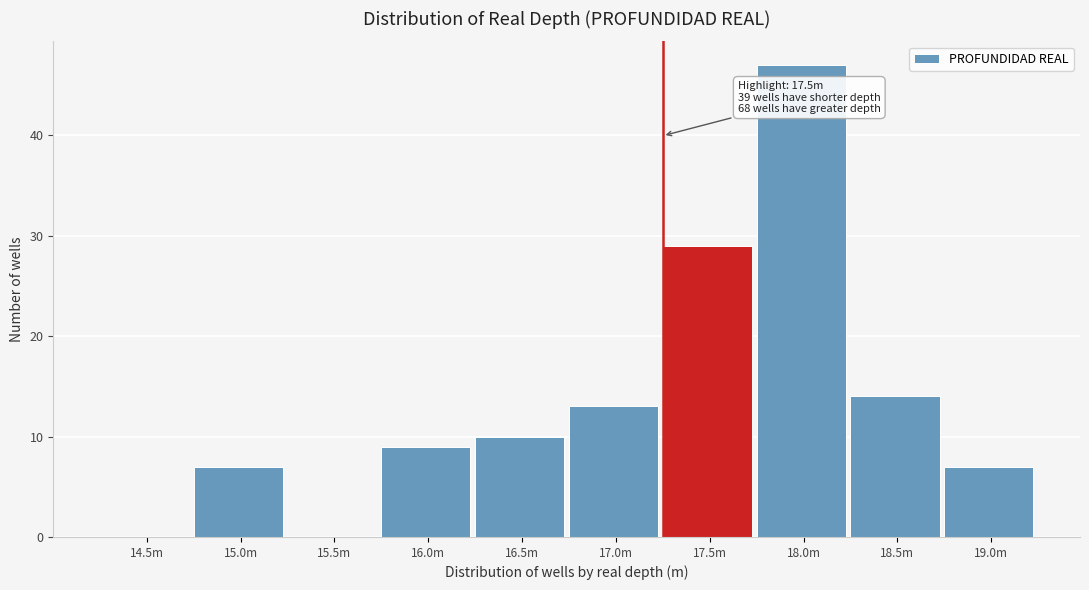

Reading left to right, transcribe all the data shown in this chart.

14.5m=0	15.0m=7	15.5m=0	16.0m=9	16.5m=10	17.0m=13	17.5m=29	18.0m=47	18.5m=14	19.0m=7